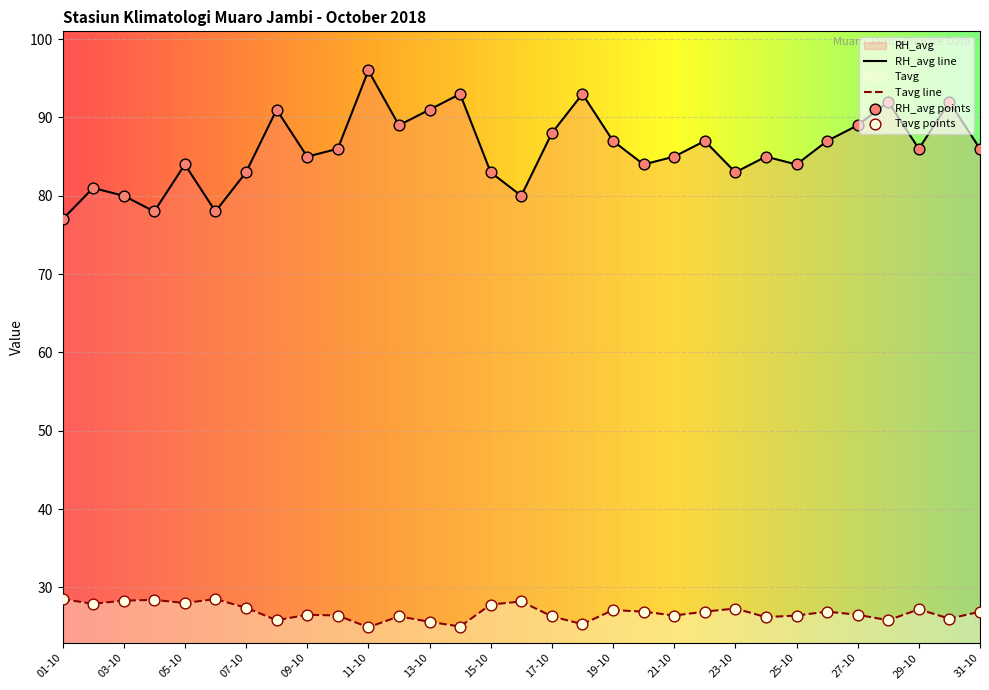

What is the total value across all series at 24-10?

111.2